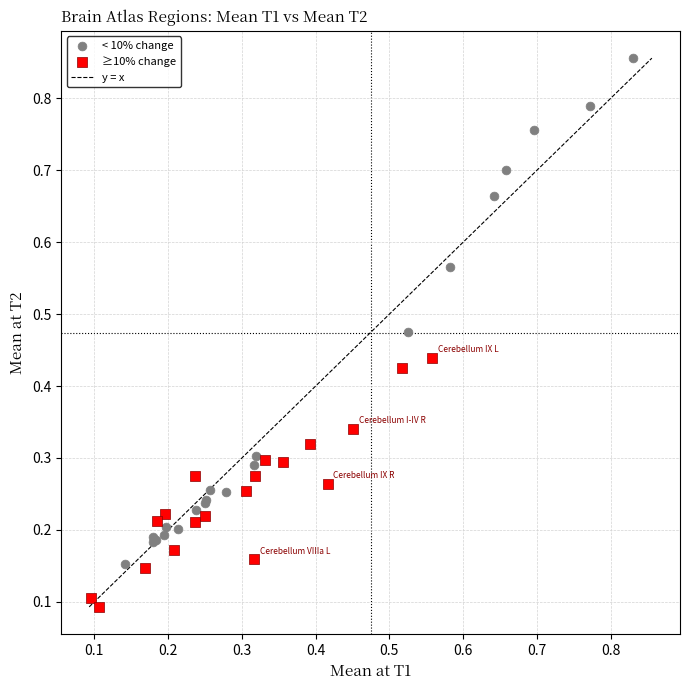

Which series has the largest Y range (max minus min)?

< 10% change